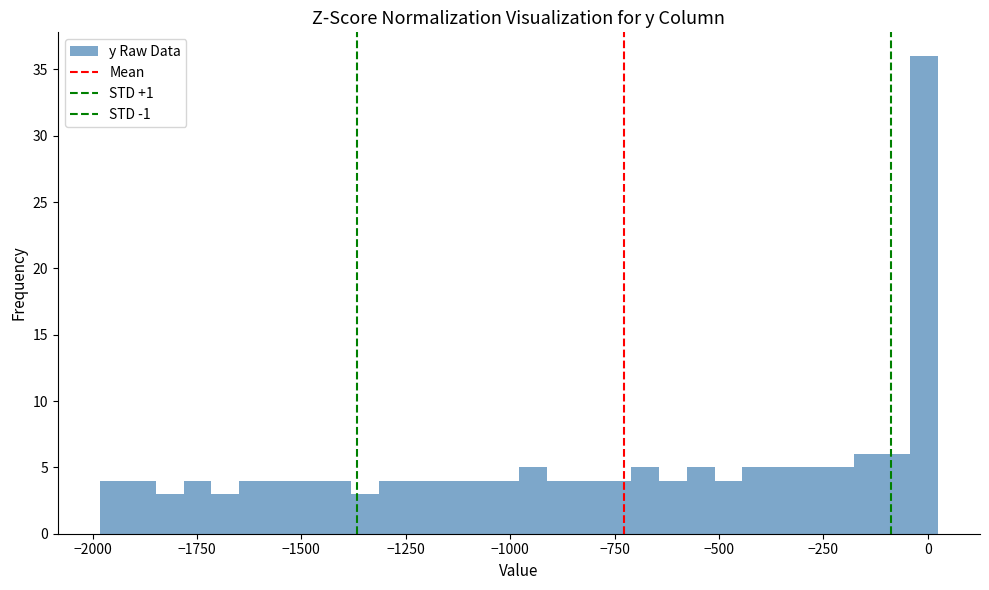

Around what value on the x-axis is the tallest bar? Give the approximate position of its centre, as read against the axis.

0